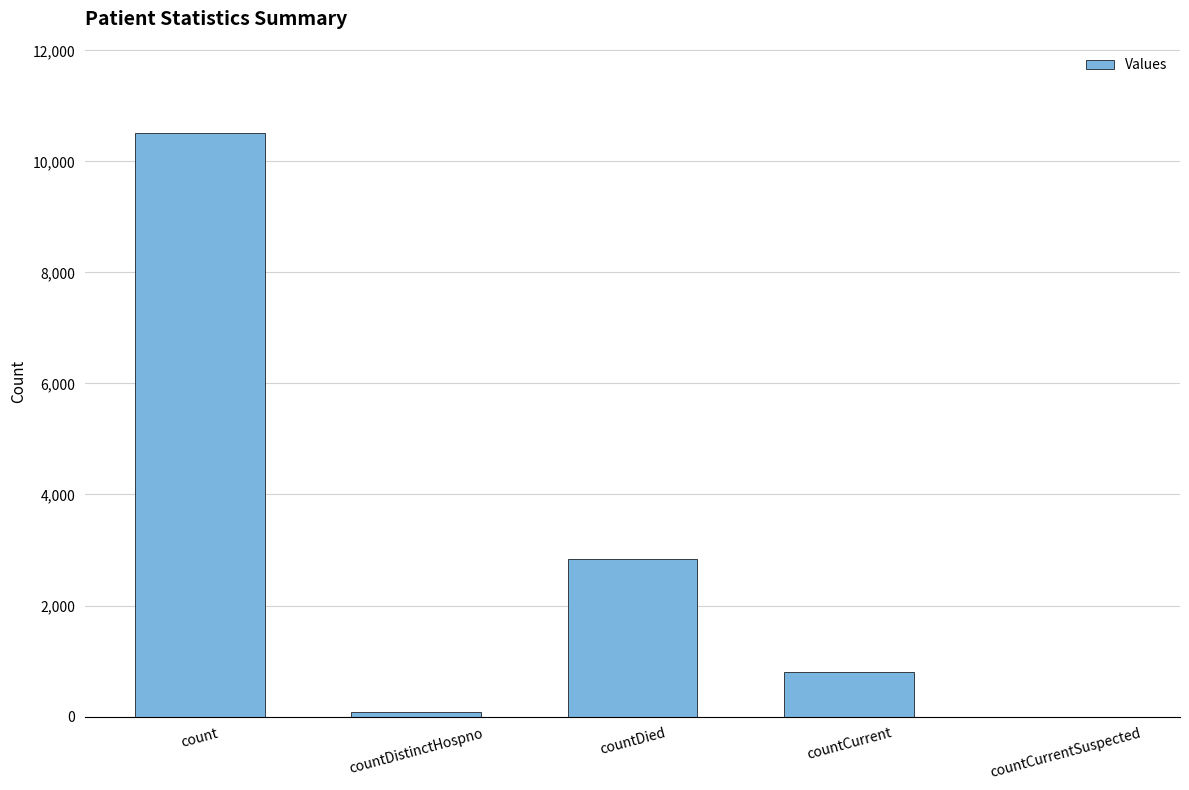

Is it true that the value at countCurrent is 374?

False